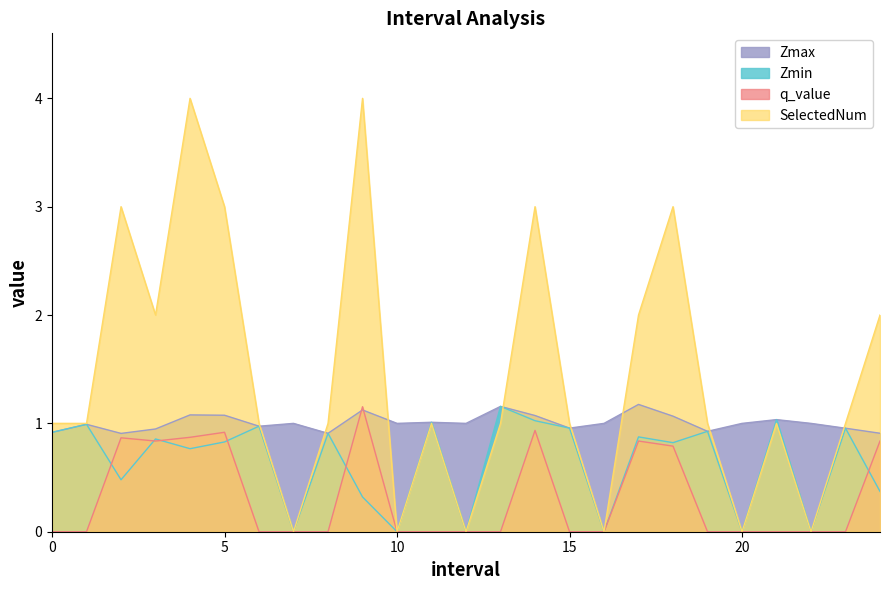

Rank the series at 13.0 from highest to lowest value.

Zmax, Zmin, SelectedNum, q_value